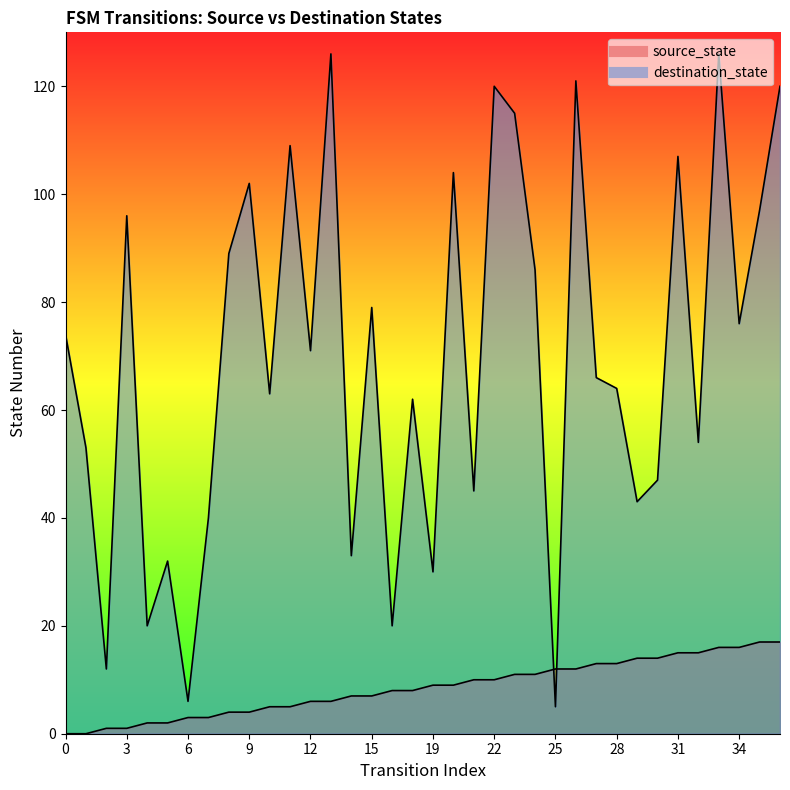

What is the maximum value for destination_state?

126